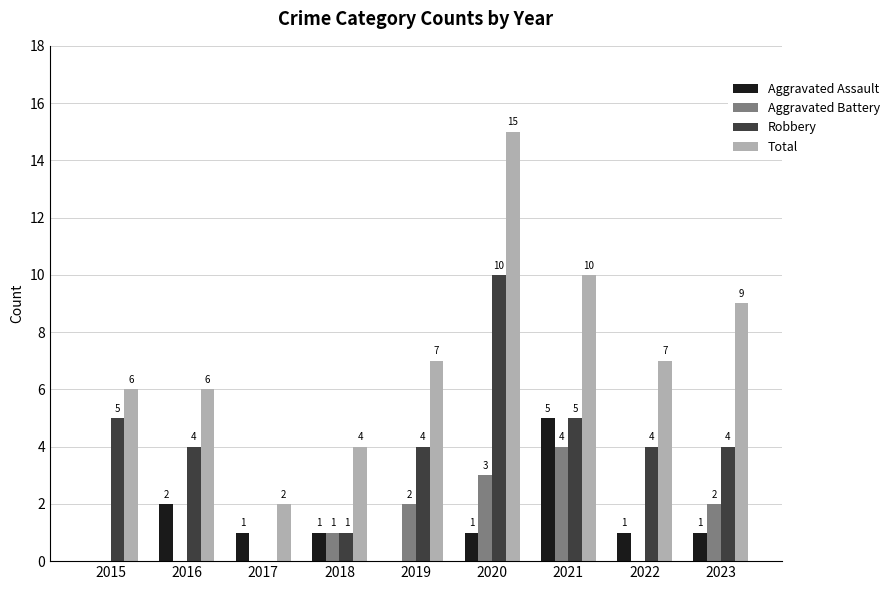

How many categories are shown in the chart?

9